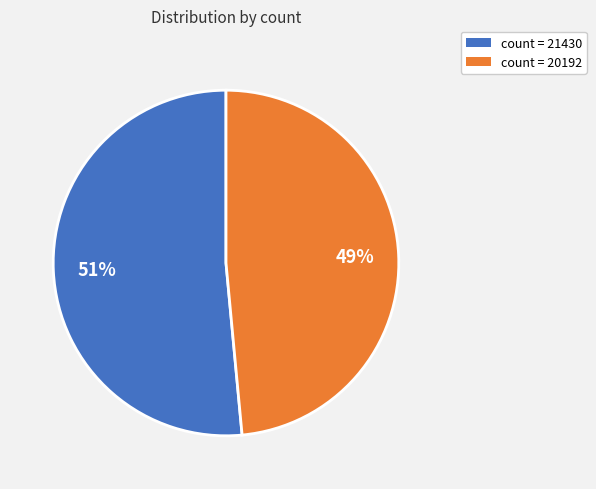

How many slices are in this pie chart?

2